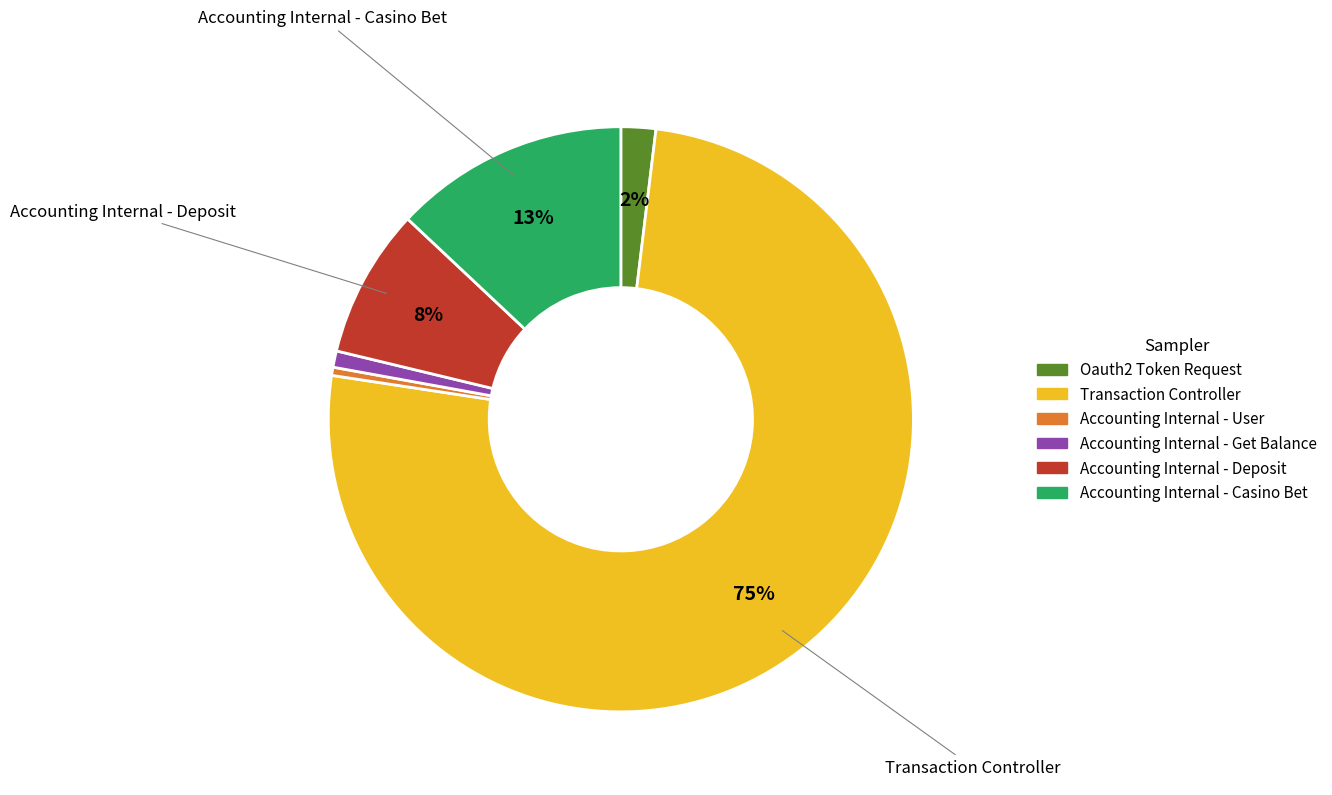

How many slices are in this pie chart?

6